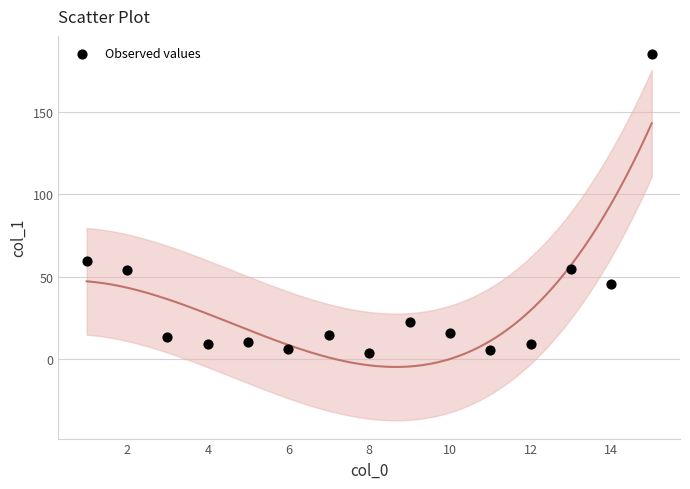

What is the range of Y values (max minus min)?

181.1